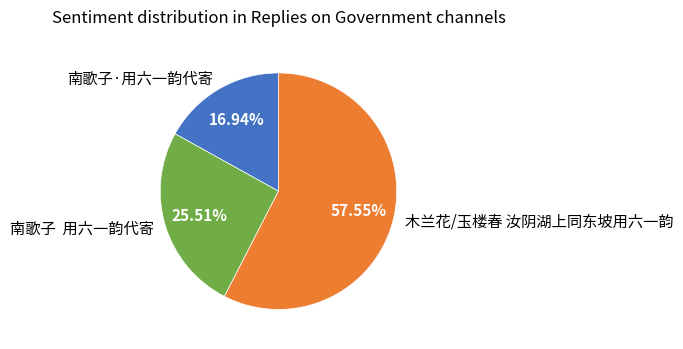

Which slice is the largest?

木兰花/玉楼春 汝阴湖上同东坡用六一韵